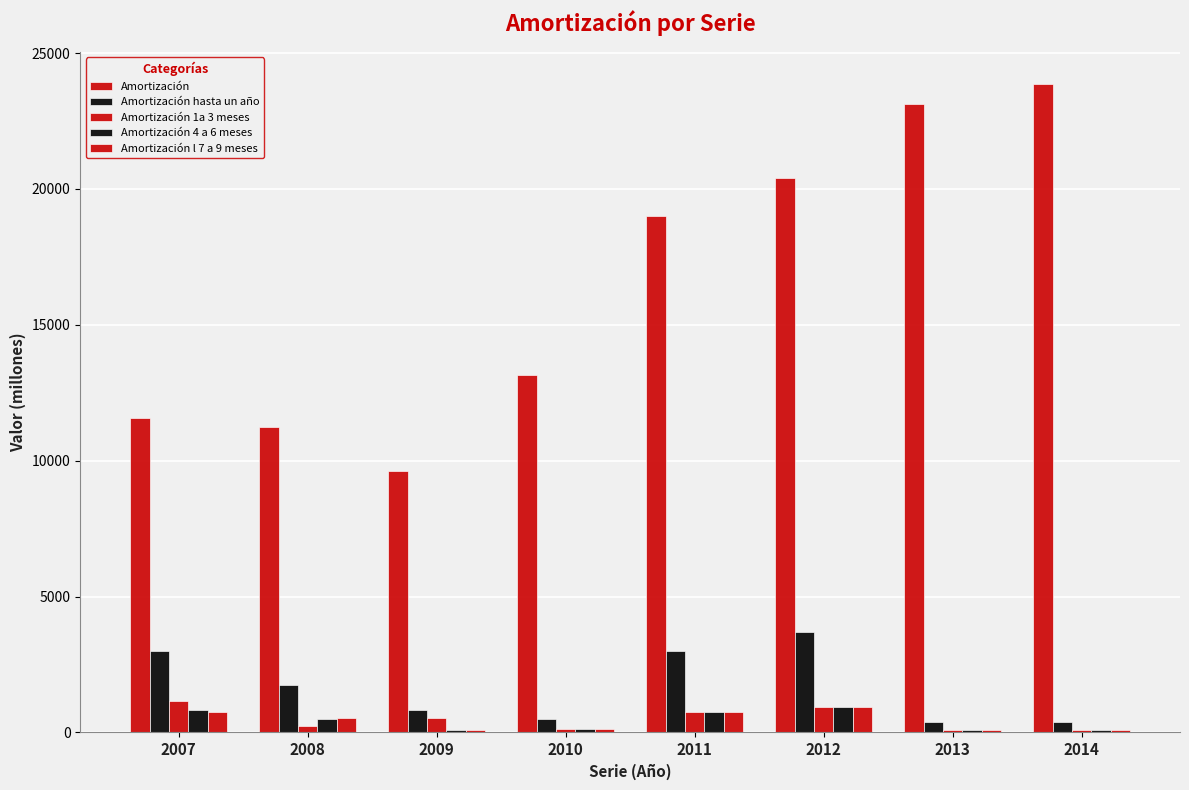

What is the average value of the Amortización hasta un año series?

1687